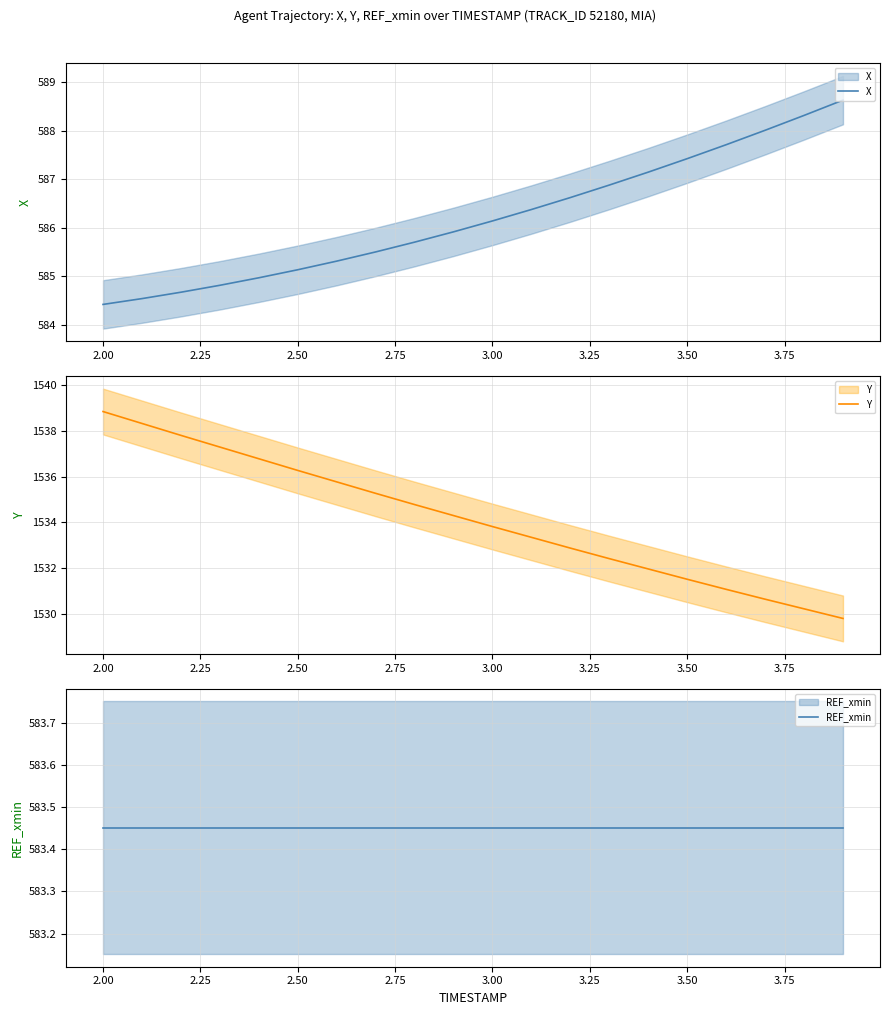

What is the average value of the X series?

586.2